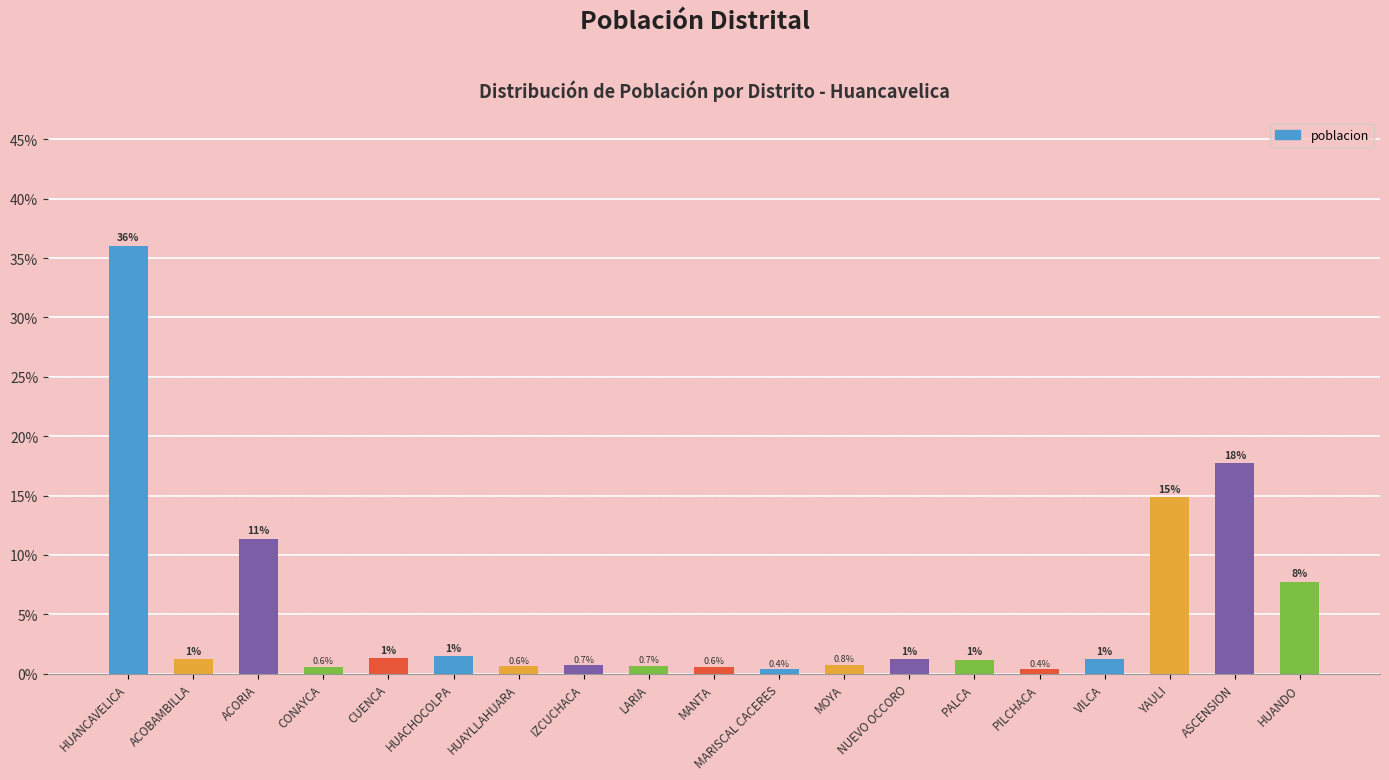

Are the bars horizontal?

No